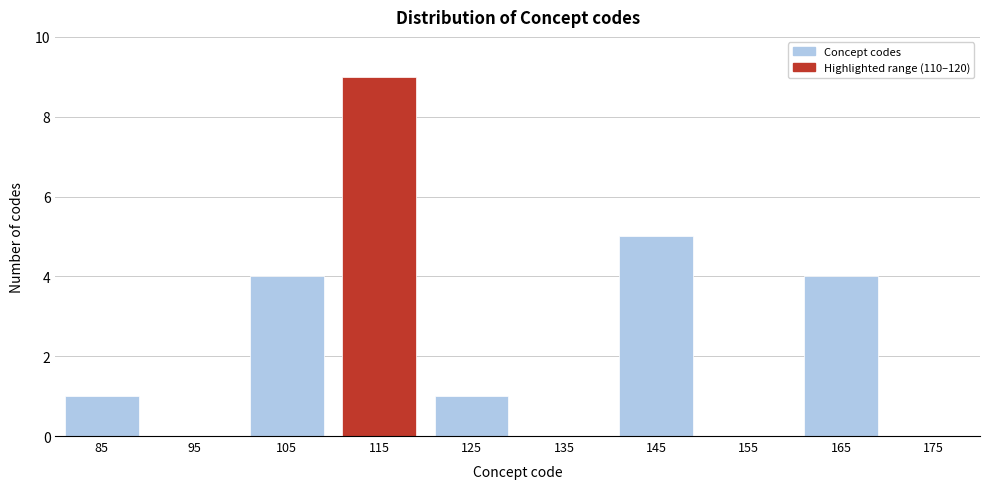

What is the maximum value shown in the chart?

9